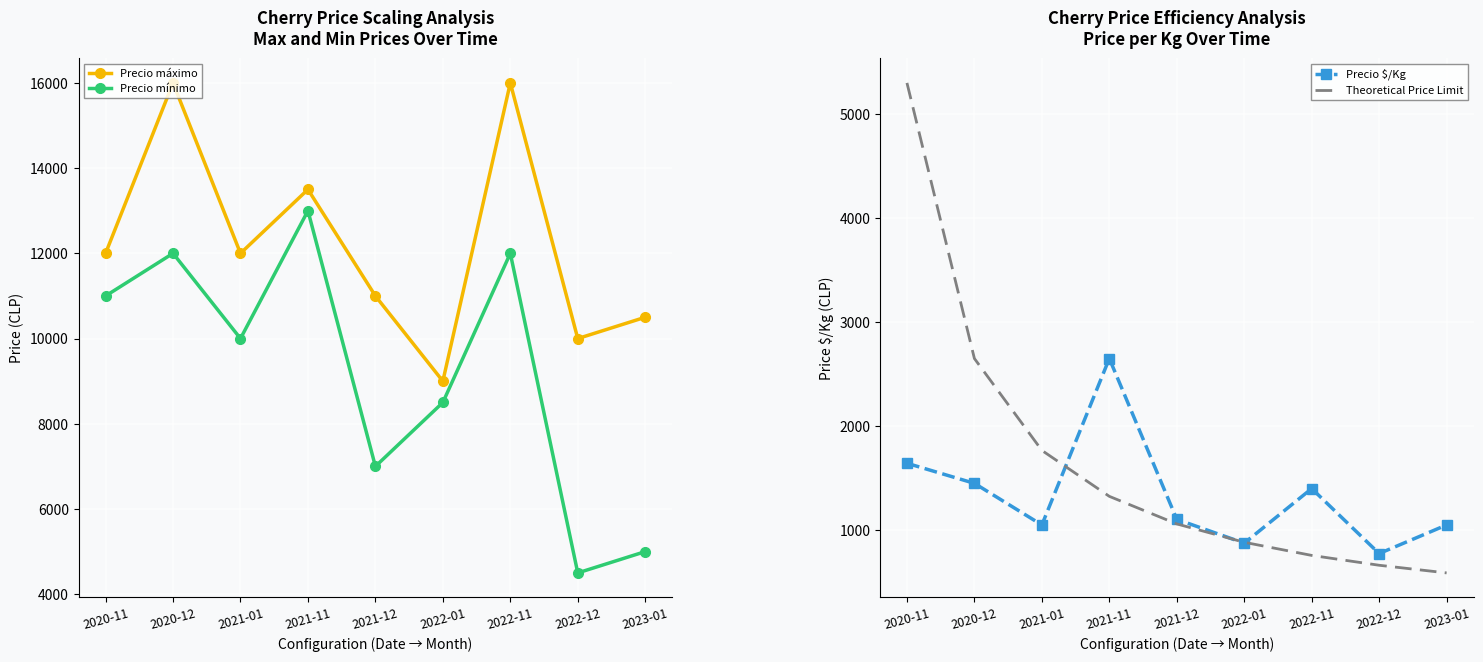

Where does the Theoretical Price Limit series first go above 1060?

2020-11